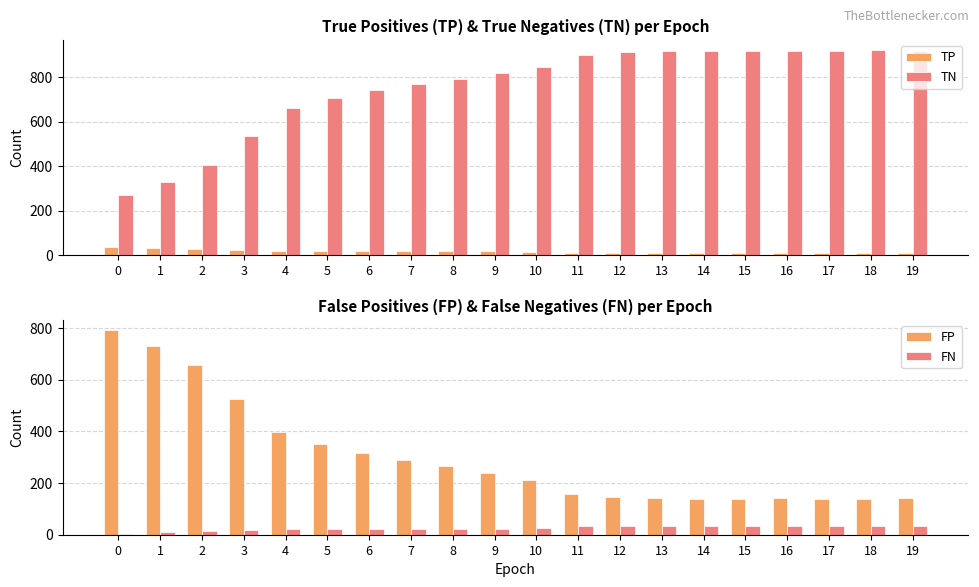

Is the value of TN at 10 greater than the value of FP at 2?

Yes